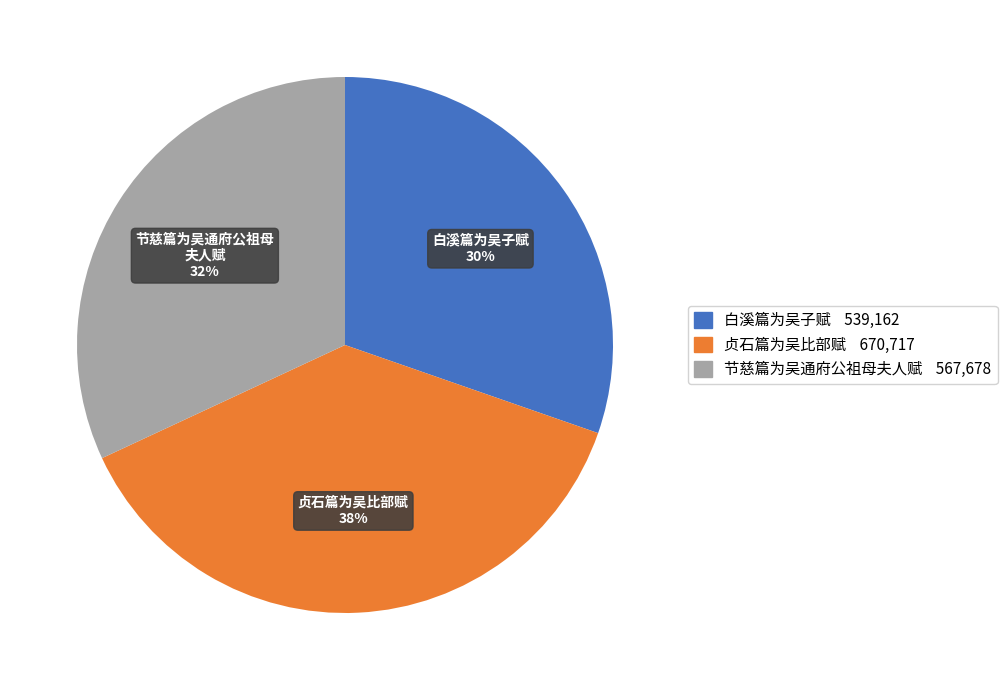

Is there a majority slice in this chart?

No